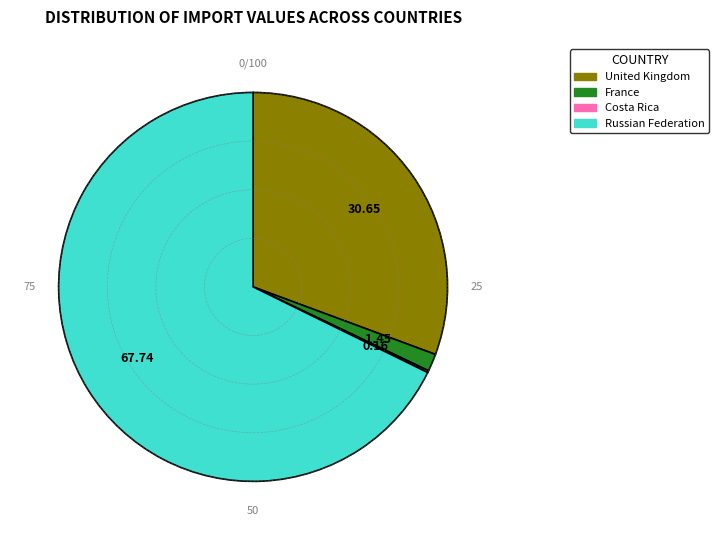

Does any single category account for the majority?

Yes